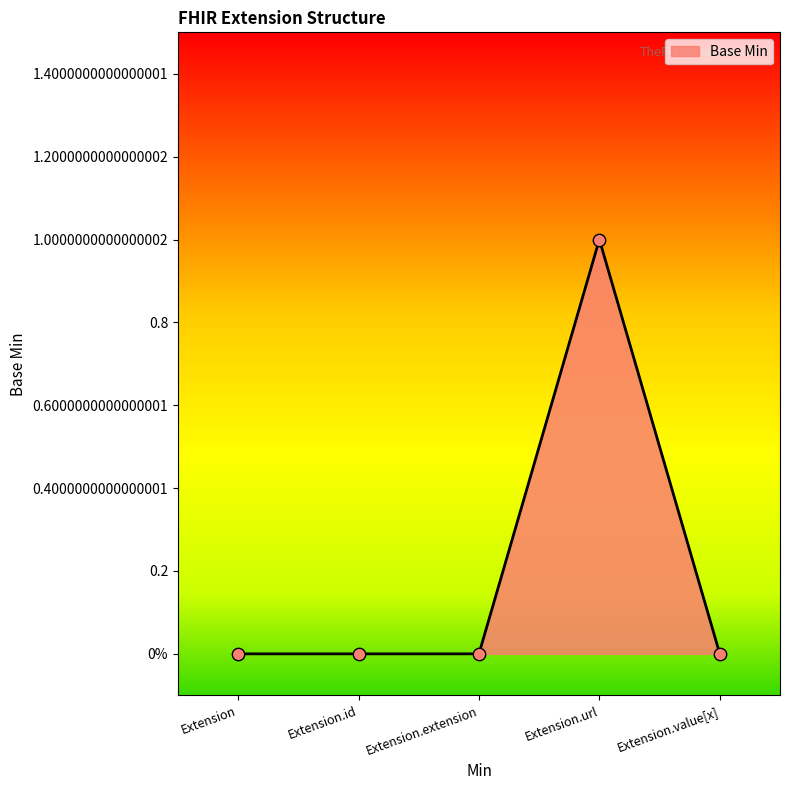

Which has a higher value, Extension.id or Extension.url?

Extension.url